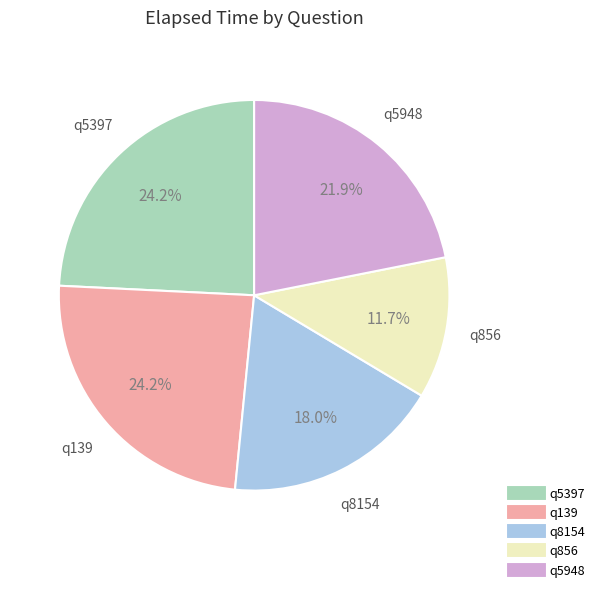

The q8154 slice represents 18% of the pie. True or false?

True